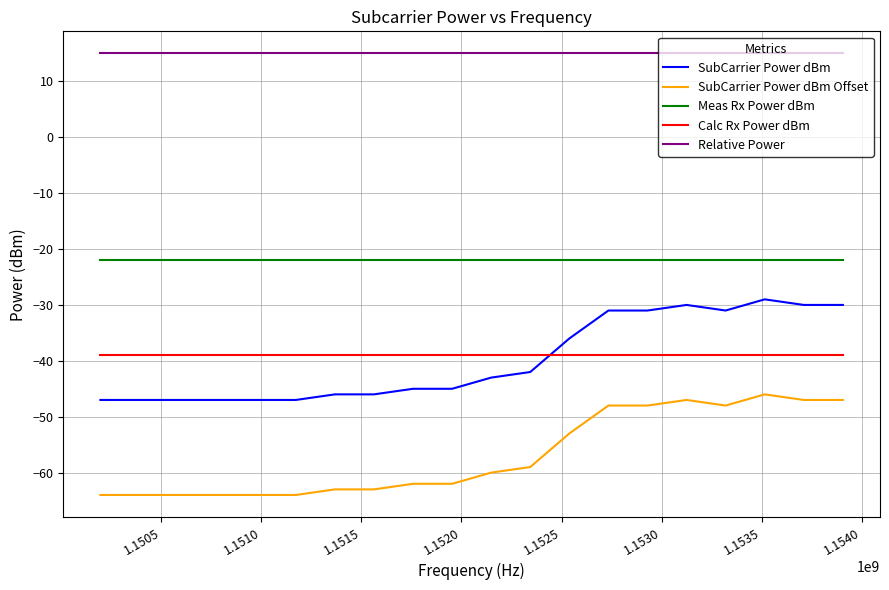

Which series has the largest total across all categories?

Relative Power